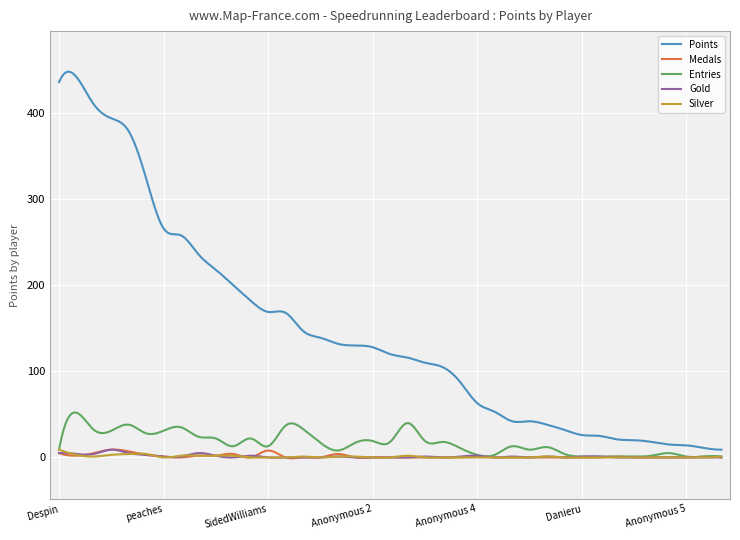

How many intersections are there between Silver and Medals?

6